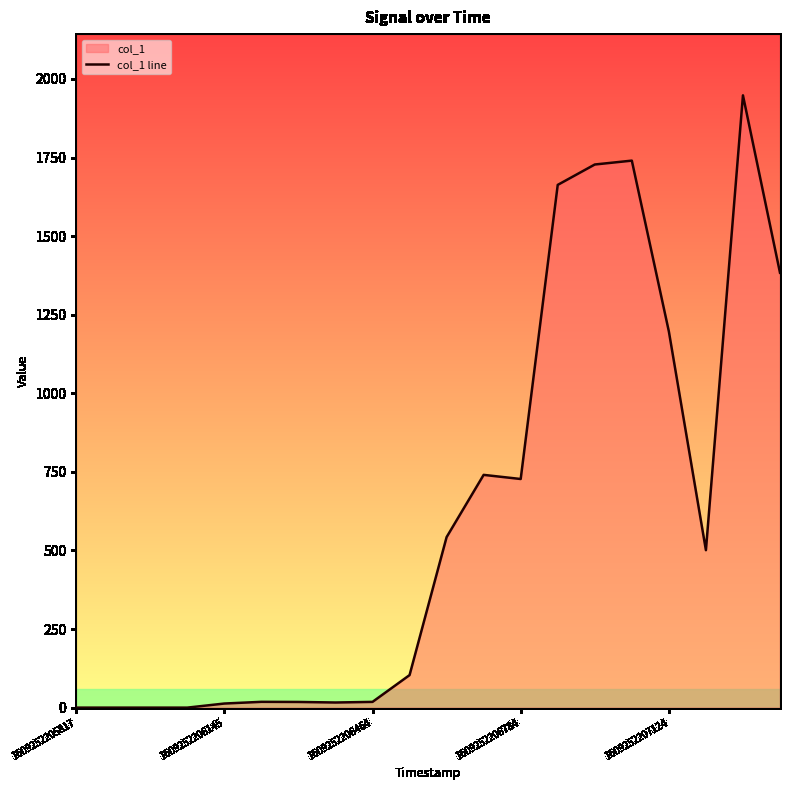

What is the maximum value shown in the chart?

1947.8